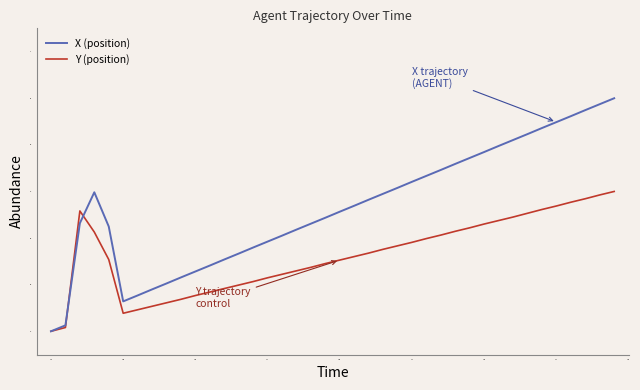

Rank the series by their maximum value, from highest to lowest.

X (position), Y (position)